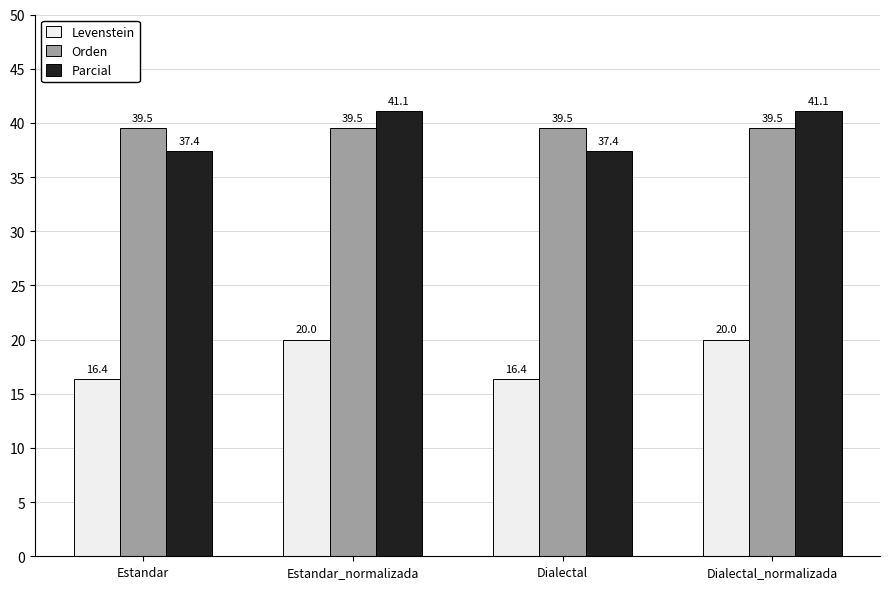

What is the total value across all series at Estandar_normalizada?

100.6